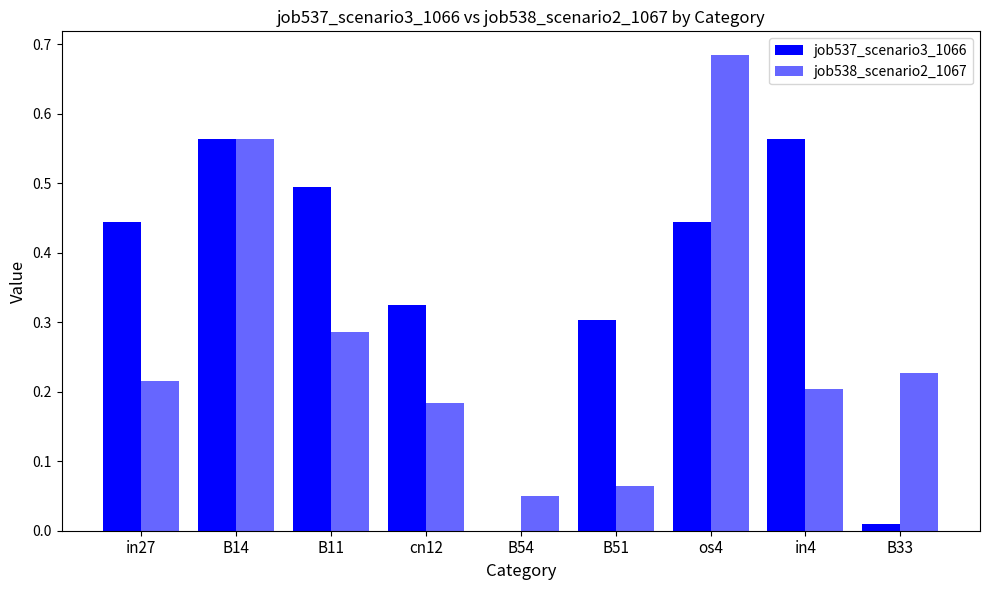

List the series in order of their peak value, highest first.

job538_scenario2_1067, job537_scenario3_1066